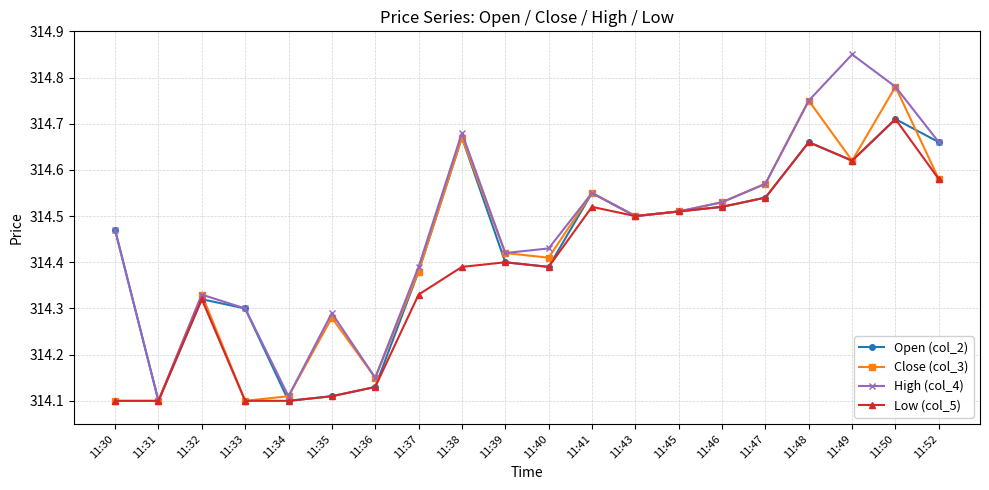

Is this an area chart (filled region under the line)?

No